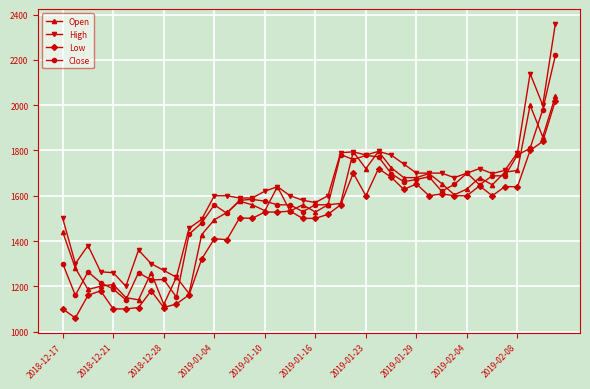

What is the value of the Close point at the 37th from the left?

1780